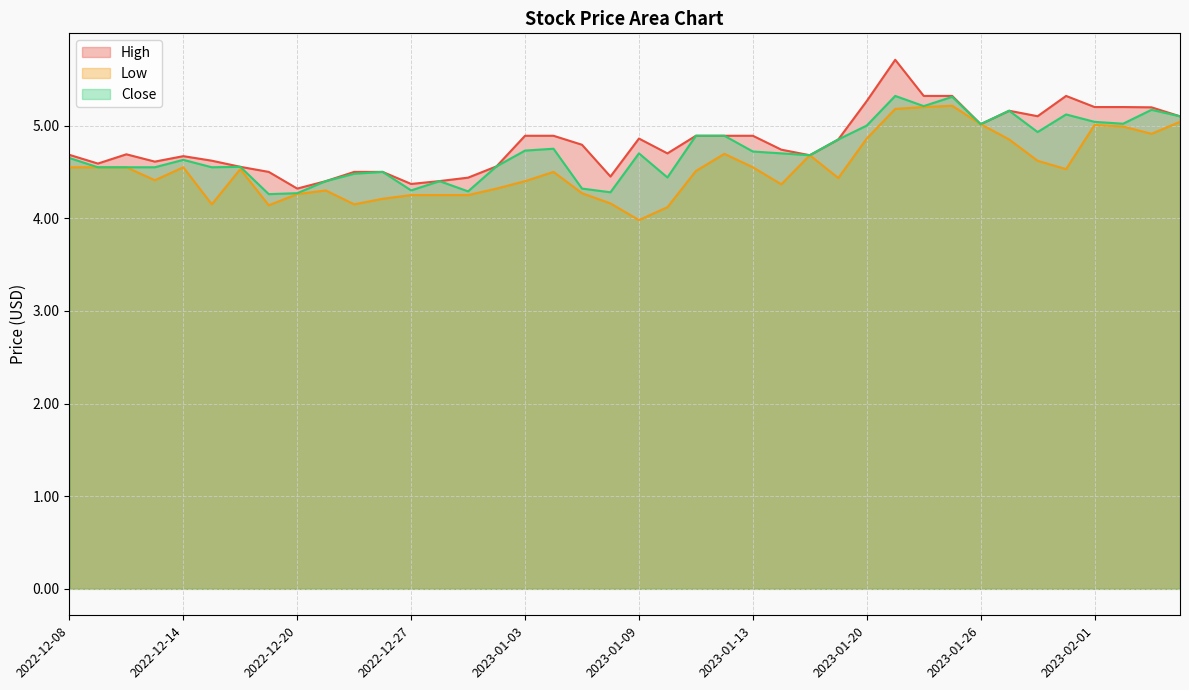

Which series has the widest spread of values?

High